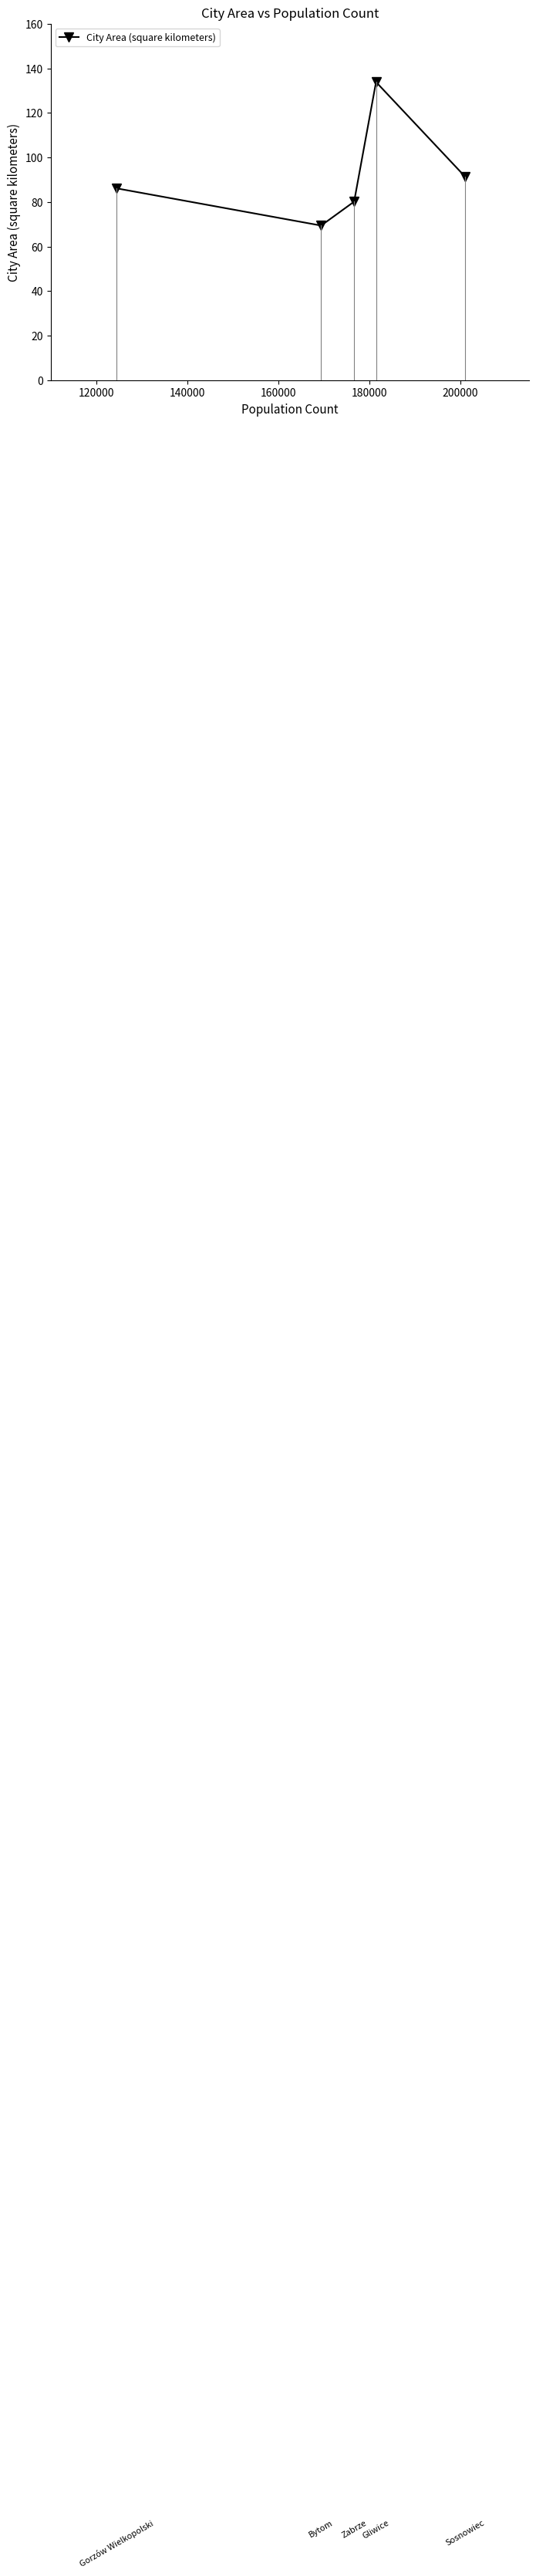

What is the minimum value shown in the chart?

69.4